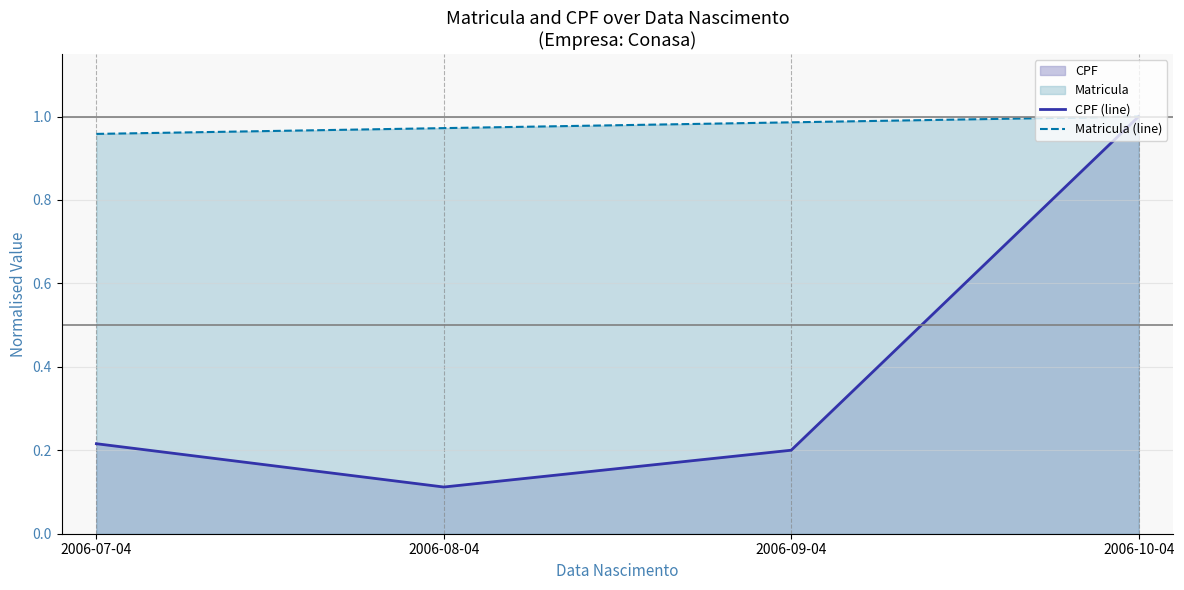

At which category is the sum across all series the highest?

2006-10-04